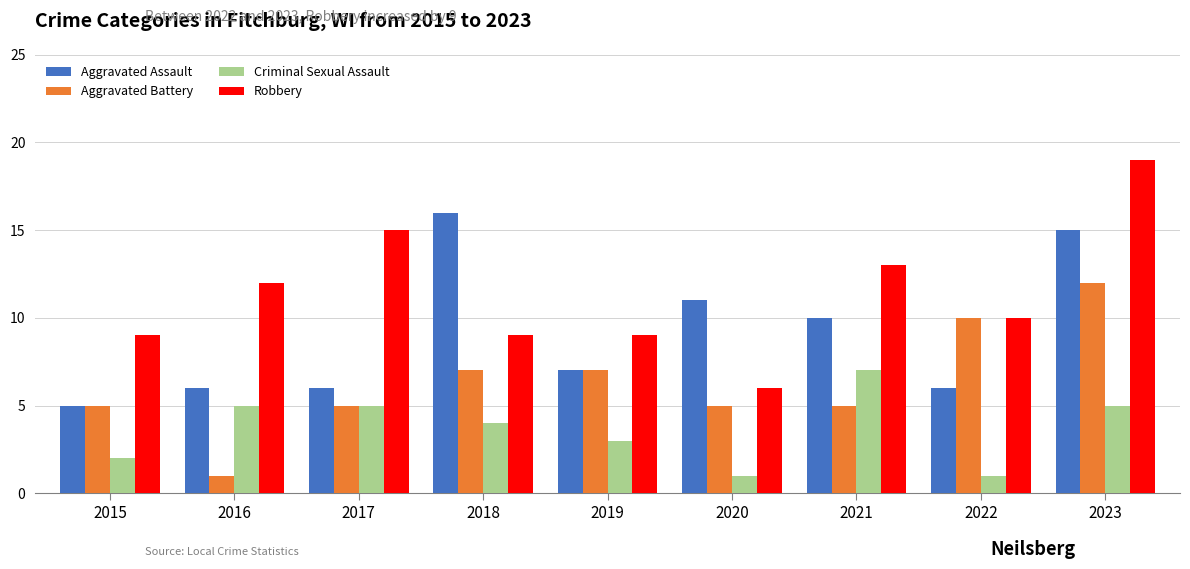

The Criminal Sexual Assault series shows 2 at 2022. True or false?

False